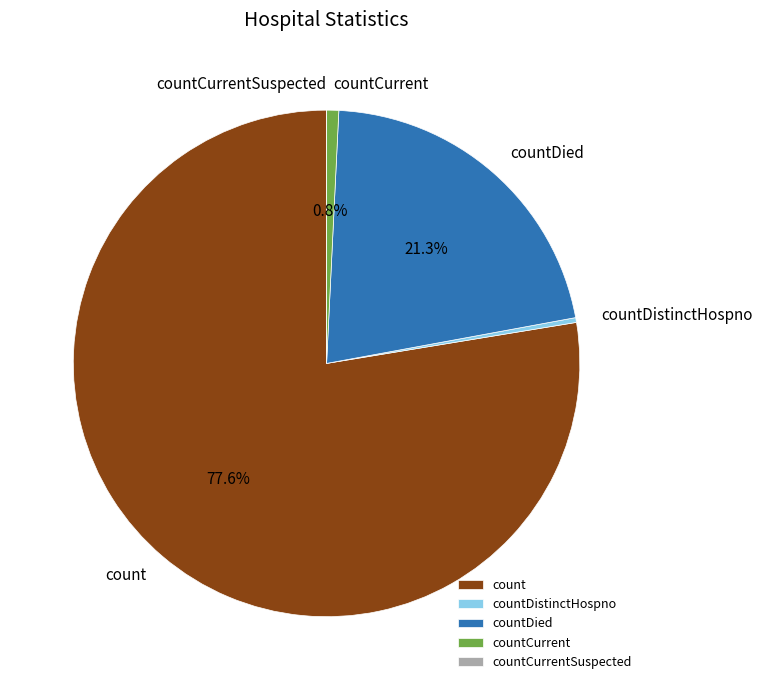

Approximately how many times larger is the value at countDied compared to count?

0.3